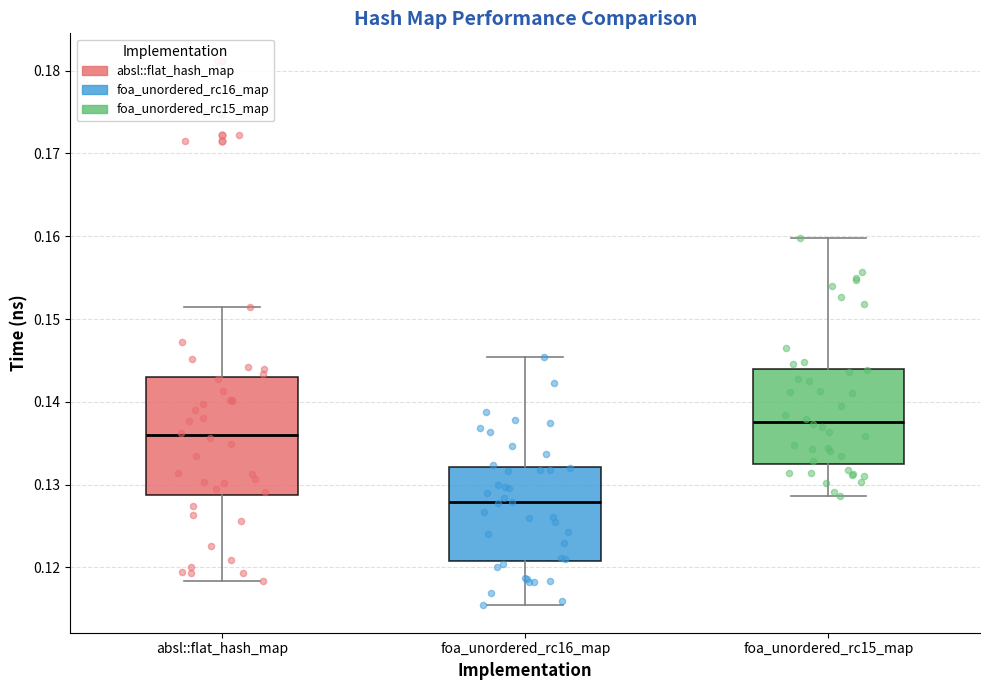

Comparing the boxes themselves (not the whiskers), which one is the tallest?

absl::flat_hash_map